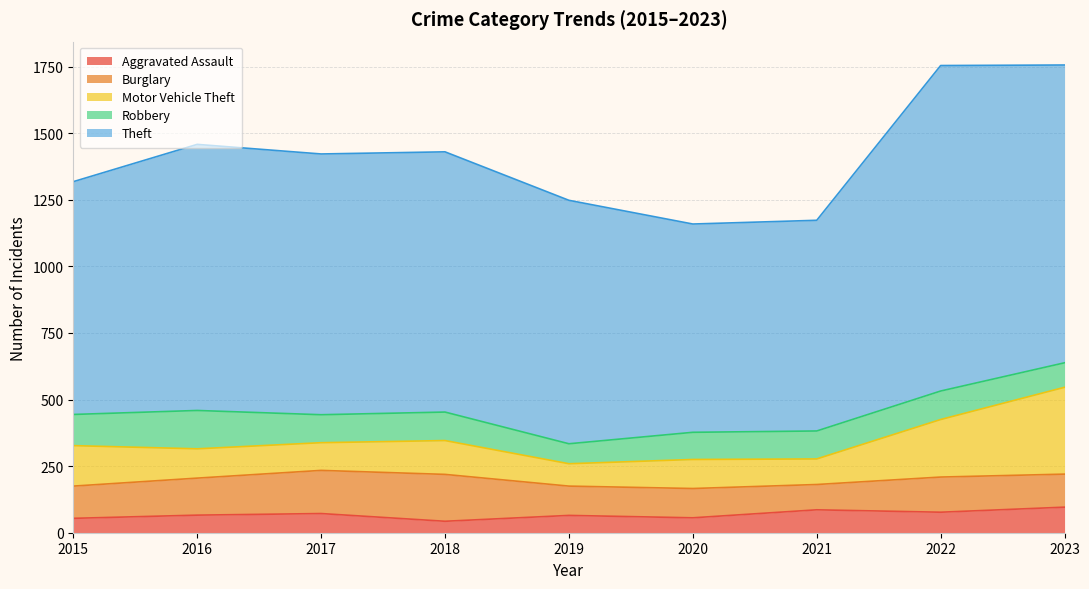

Which series has the largest range (max minus min)?

Theft